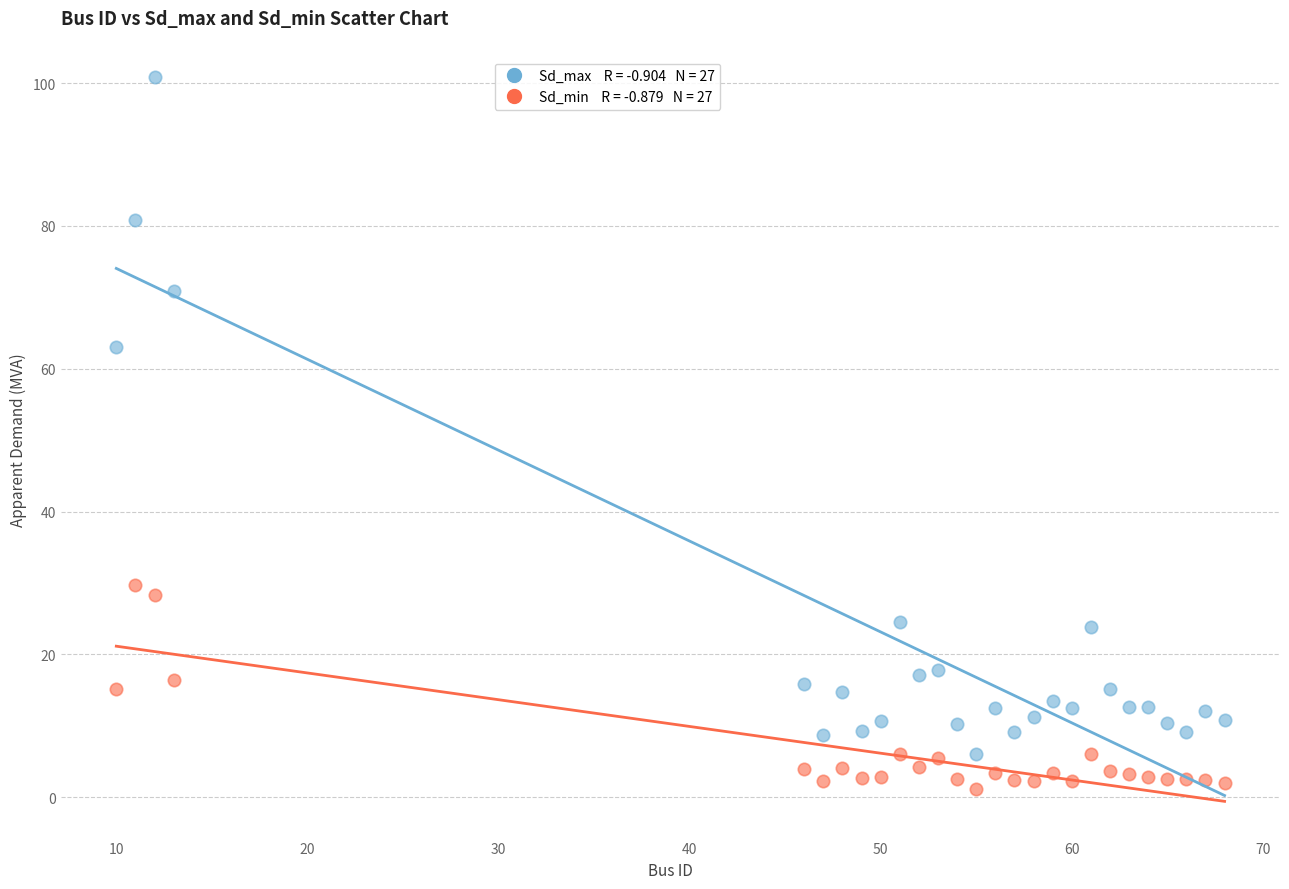

Across all series, what Y value is closest to 51?

63.0